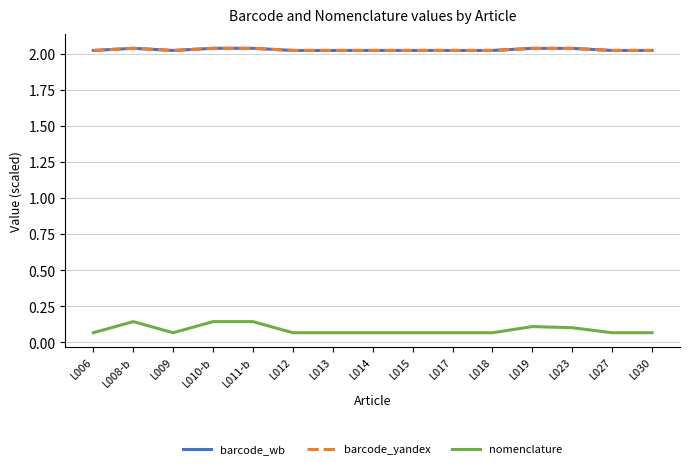

What is the sum of all nomenclature values?

1.3